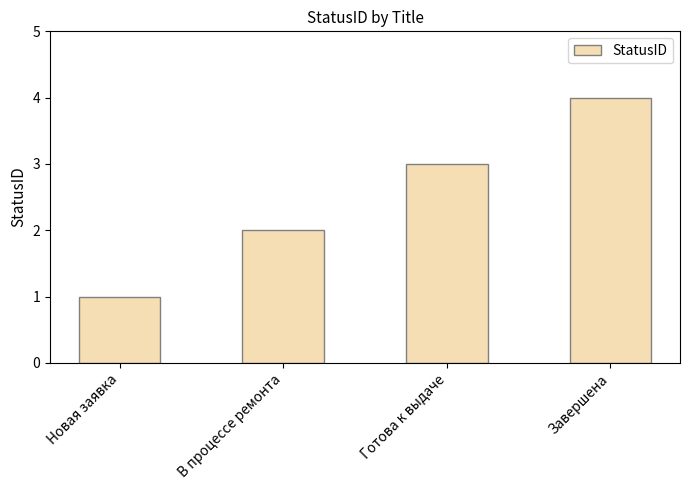

Rank the categories by value from lowest to highest.

Новая заявка, В процессе ремонта, Готова к выдаче, Завершена